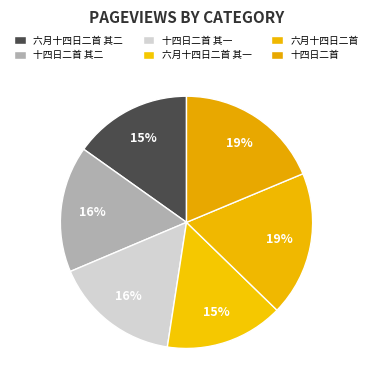

Does 十四日二首 其一 account for over 50% of the chart?

No